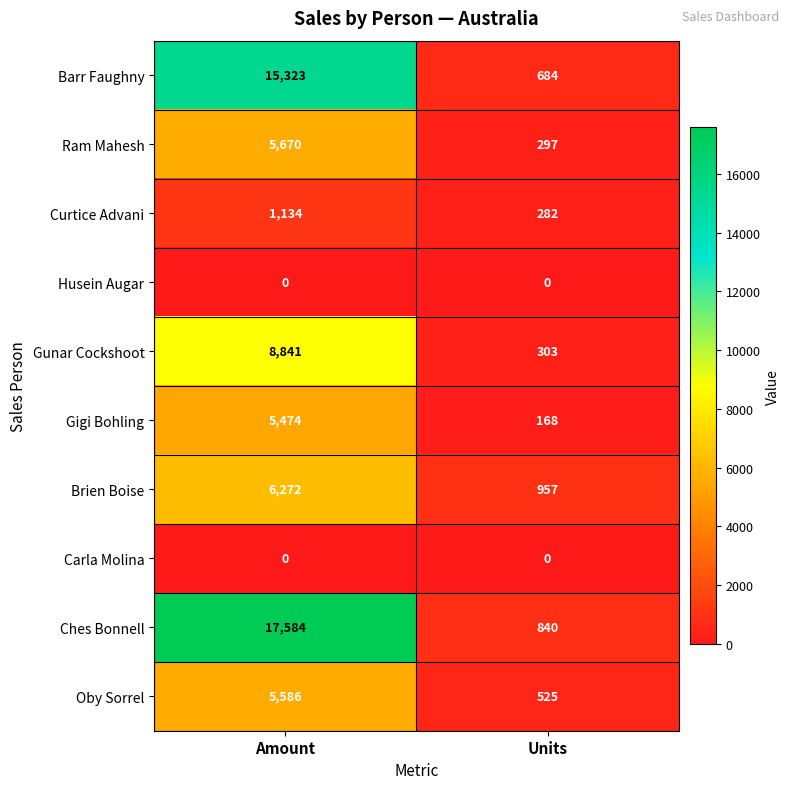

Reading right to left, what are all the values shown in this chart?

Barr Faughny: 684	15323
Ram Mahesh: 297	5670
Curtice Advani: 282	1134
Husein Augar: 0	0
Gunar Cockshoot: 303	8841
Gigi Bohling: 168	5474
Brien Boise: 957	6272
Carla Molina: 0	0
Ches Bonnell: 840	17584
Oby Sorrel: 525	5586